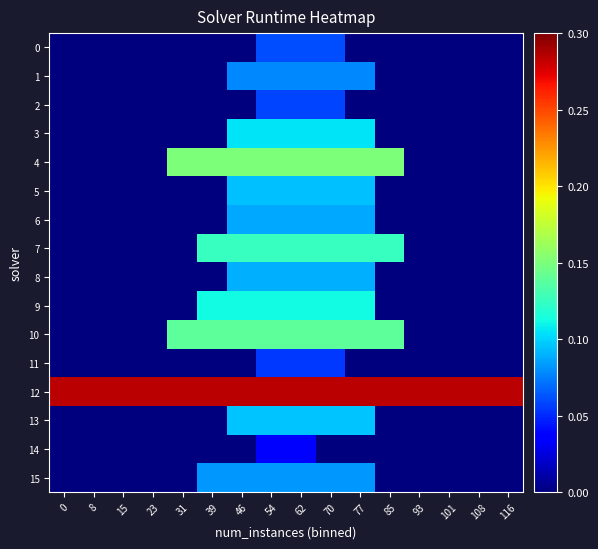

What is the total value across all series at 93?

0.3